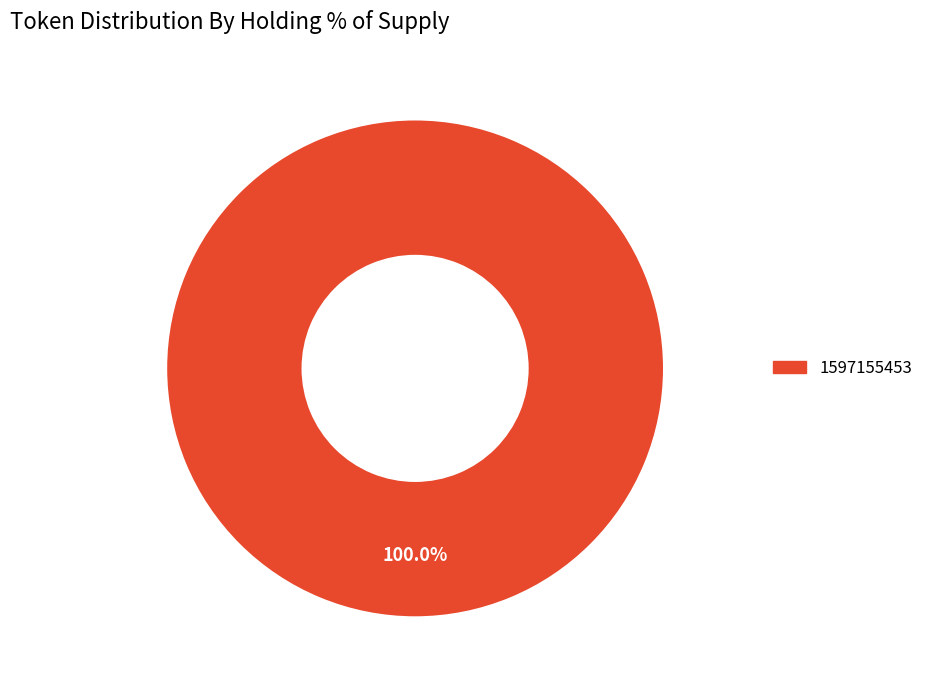

Is there any slice that represents more than half of the pie?

Yes